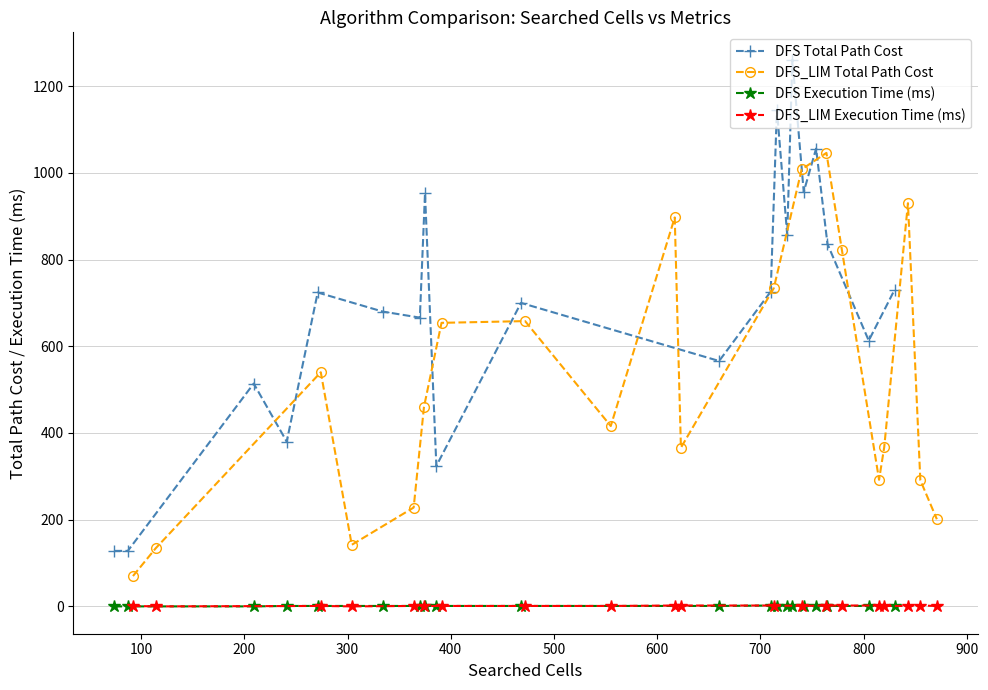

True or false: DFS Total Path Cost and DFS Execution Time (ms) intersect in this chart.

False